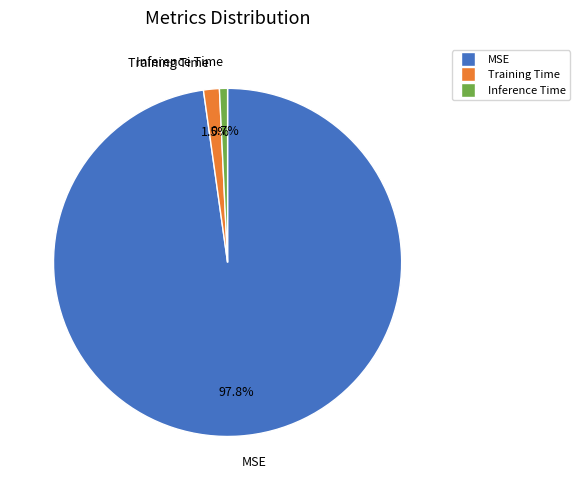

What percentage is the MSE slice, to the nearest percent?

98%